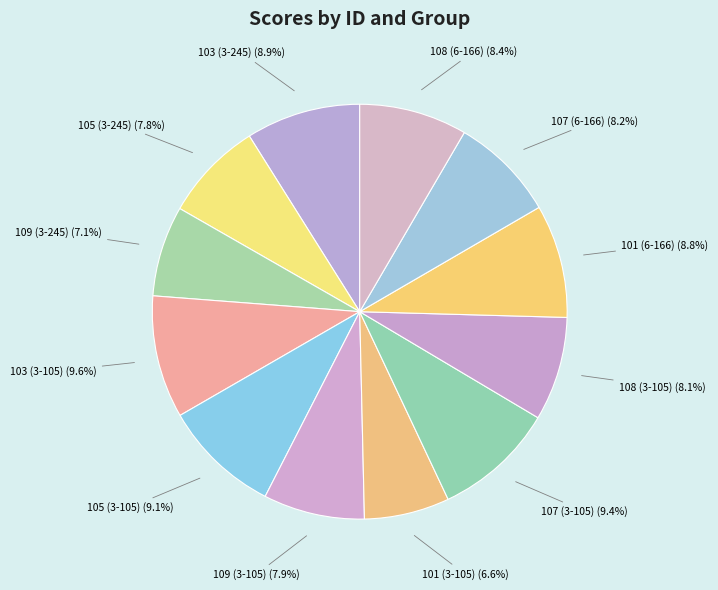

How many segments does this pie chart have?

12